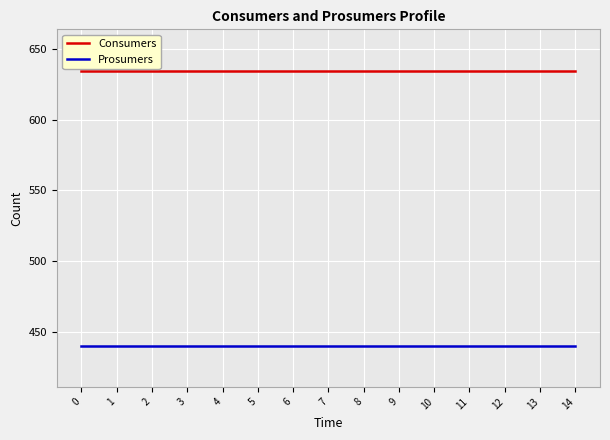

True or false: Prosumers and Consumers cross at least once.

False